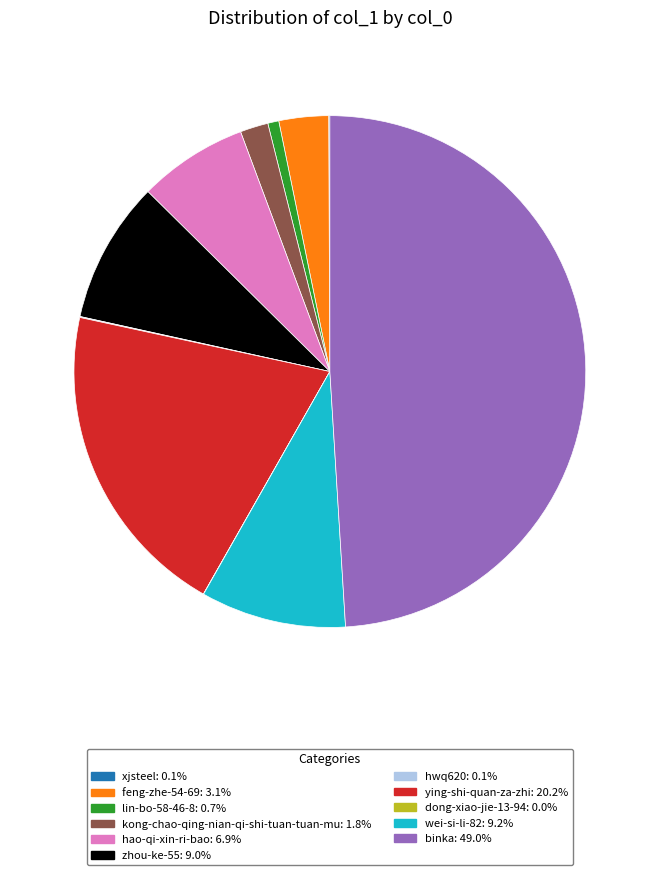

Is the sum of wei-si-li-82 and feng-zhe-54-69 greater than half?

No